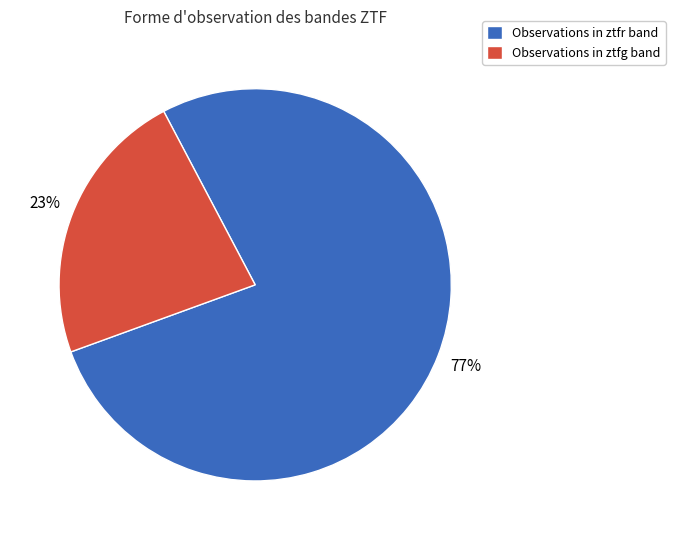

Is there a majority slice in this chart?

Yes